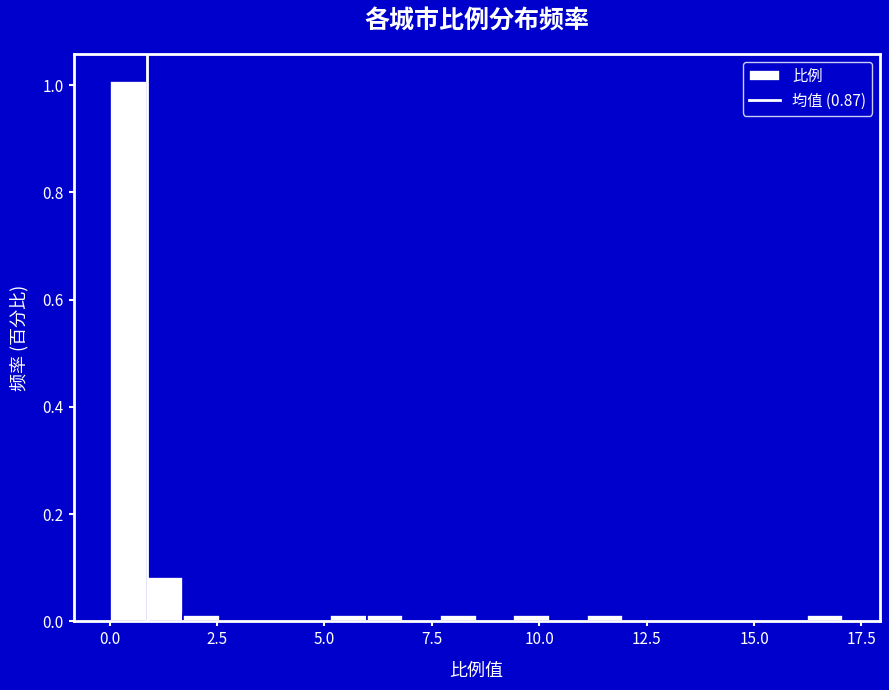

Read against the x-axis, roughly where is the centre of the tallest bar?

0.5